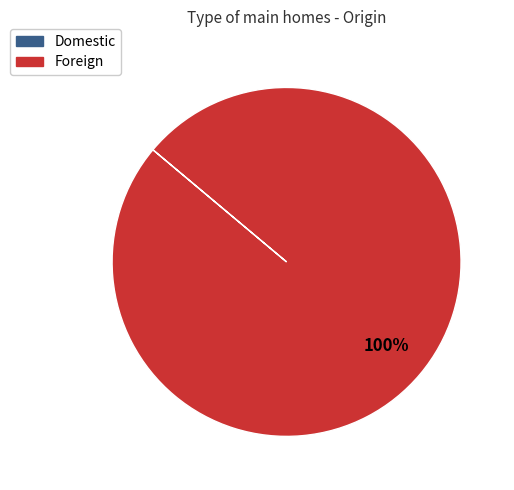

Does Foreign account for over 50% of the chart?

Yes